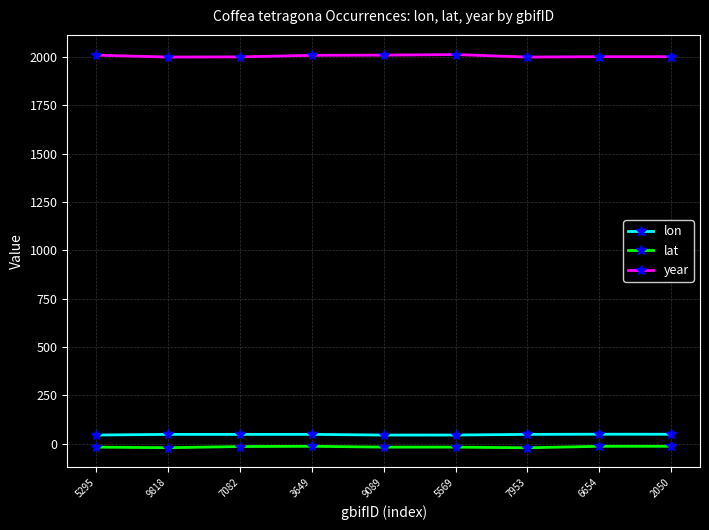

True or false: lon and lat cross at least once.

False